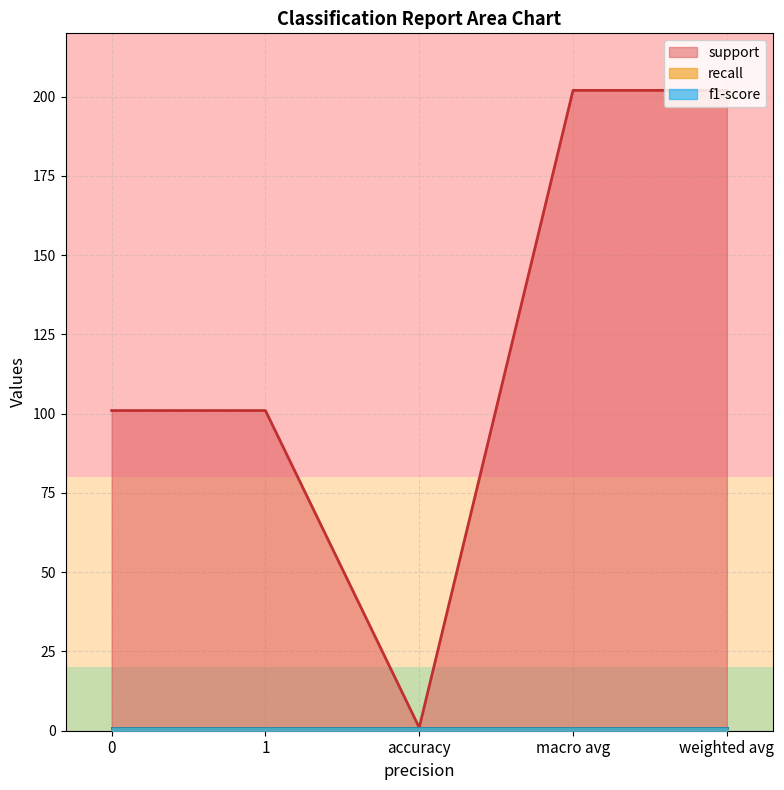

What is the maximum value shown in the chart?

202